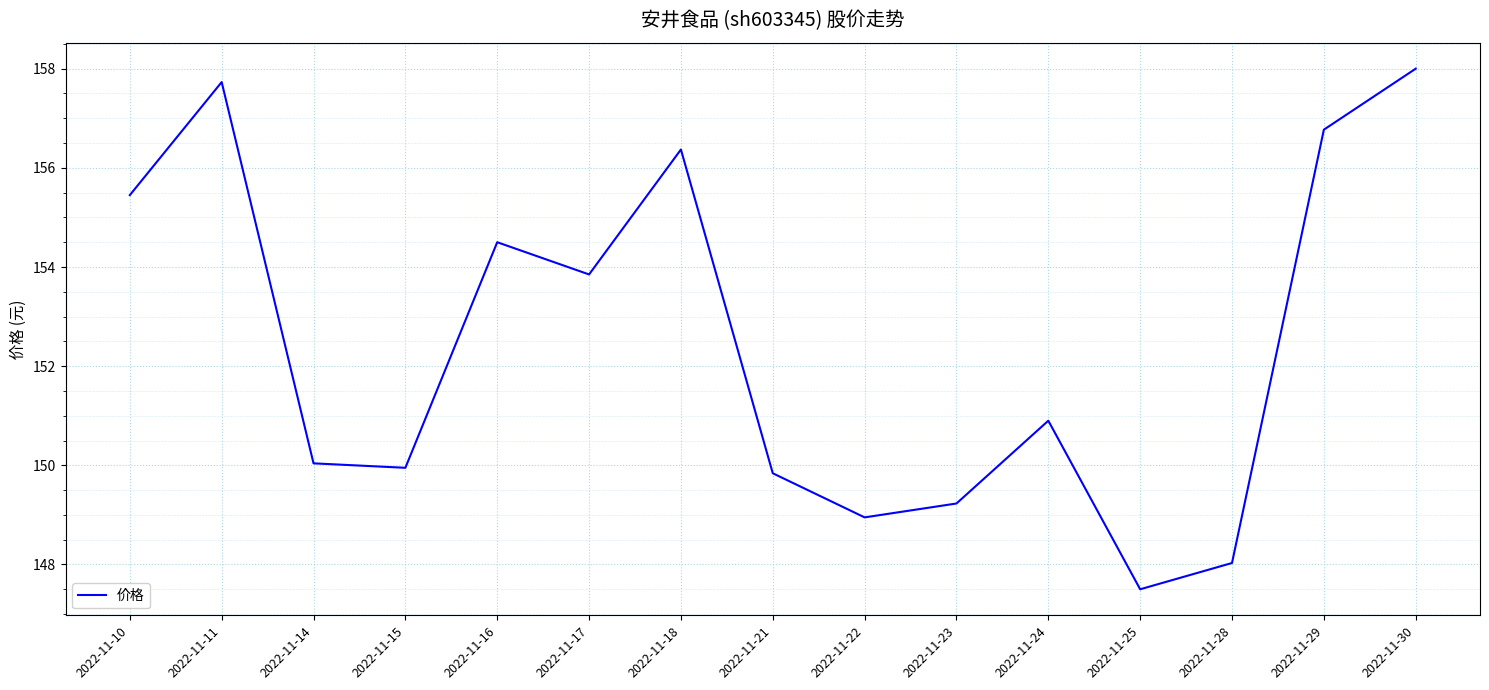

What is the difference between the maximum and second lowest values?

10.0